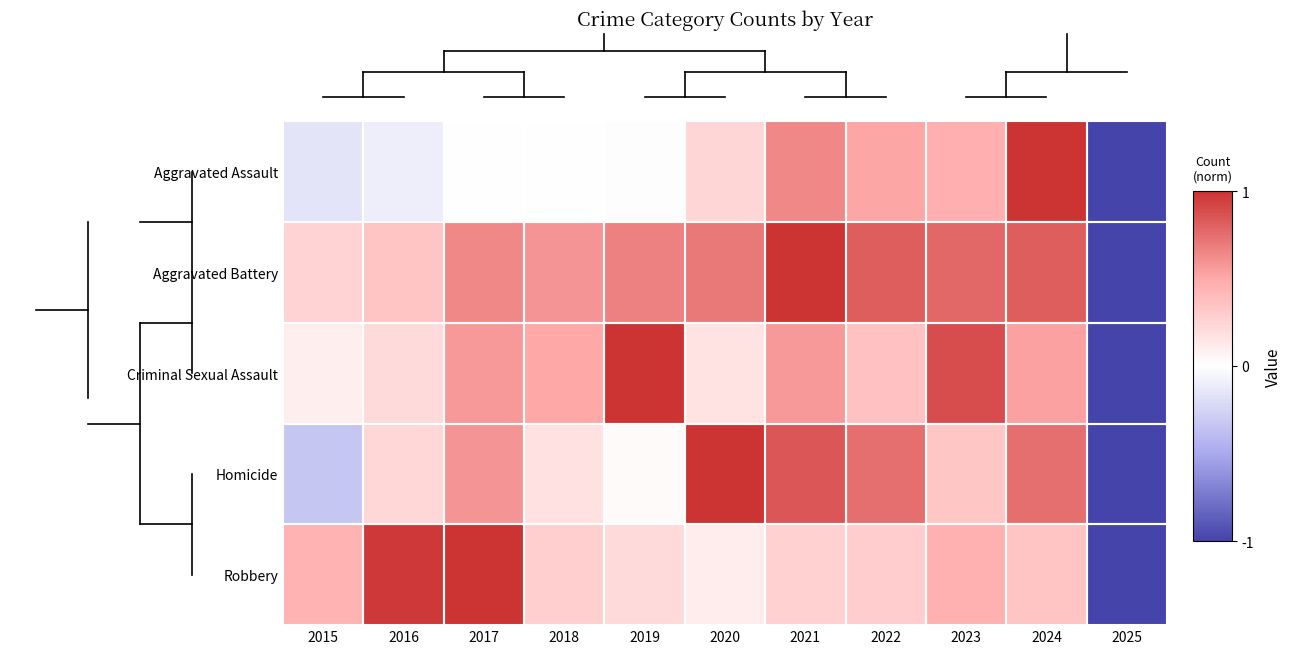

Rank the series at 2025 from highest to lowest value.

Aggravated Assault, Aggravated Battery, Criminal Sexual Assault, Homicide, Robbery